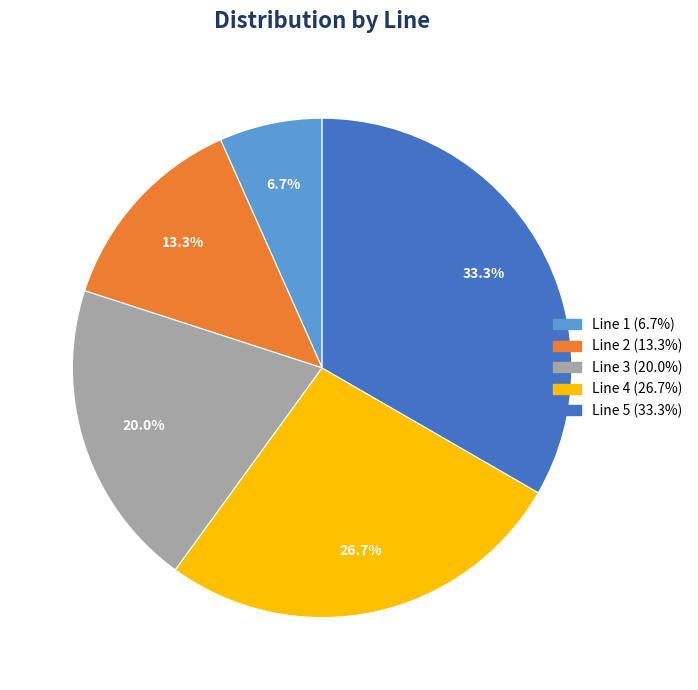

The Line 4 slice represents 14% of the pie. True or false?

False